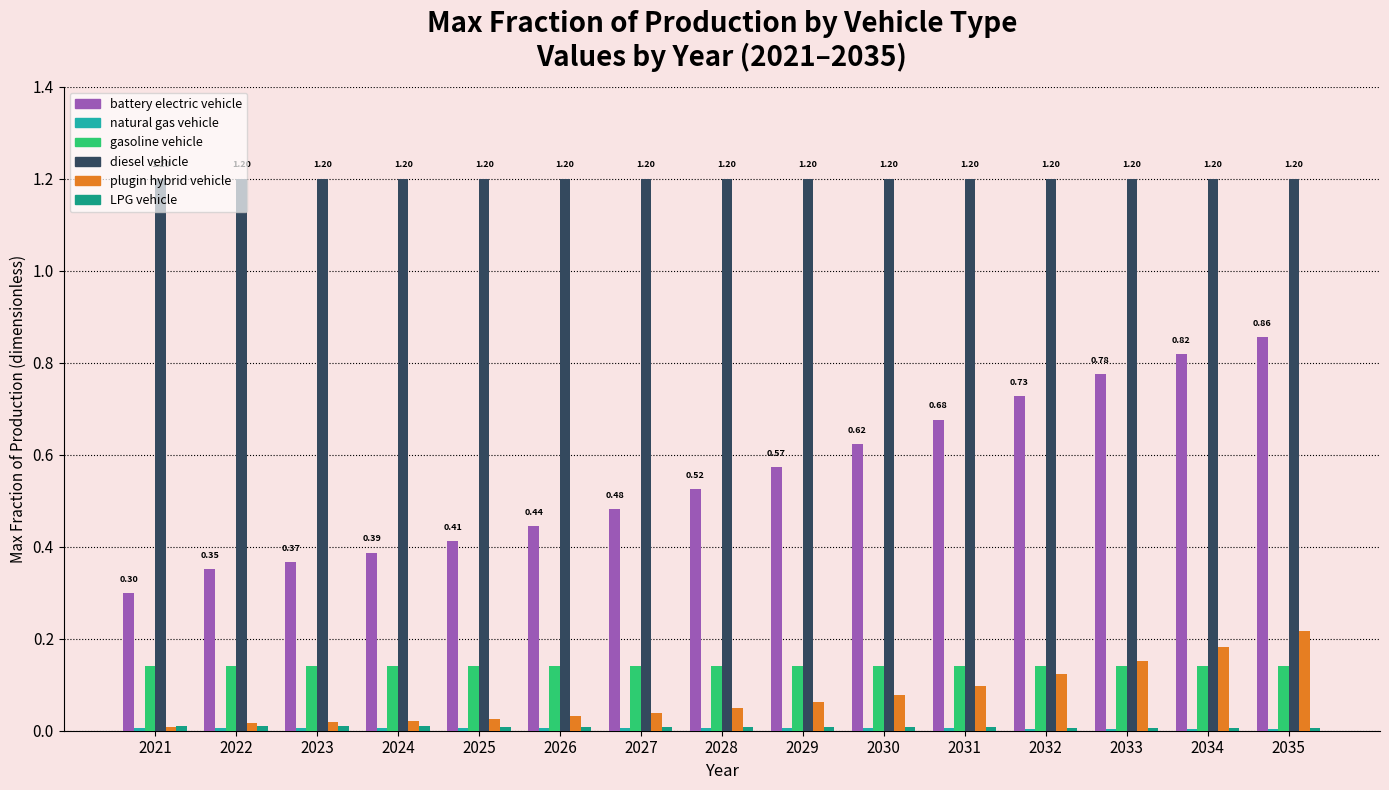

Which series has the largest range (max minus min)?

battery electric vehicle